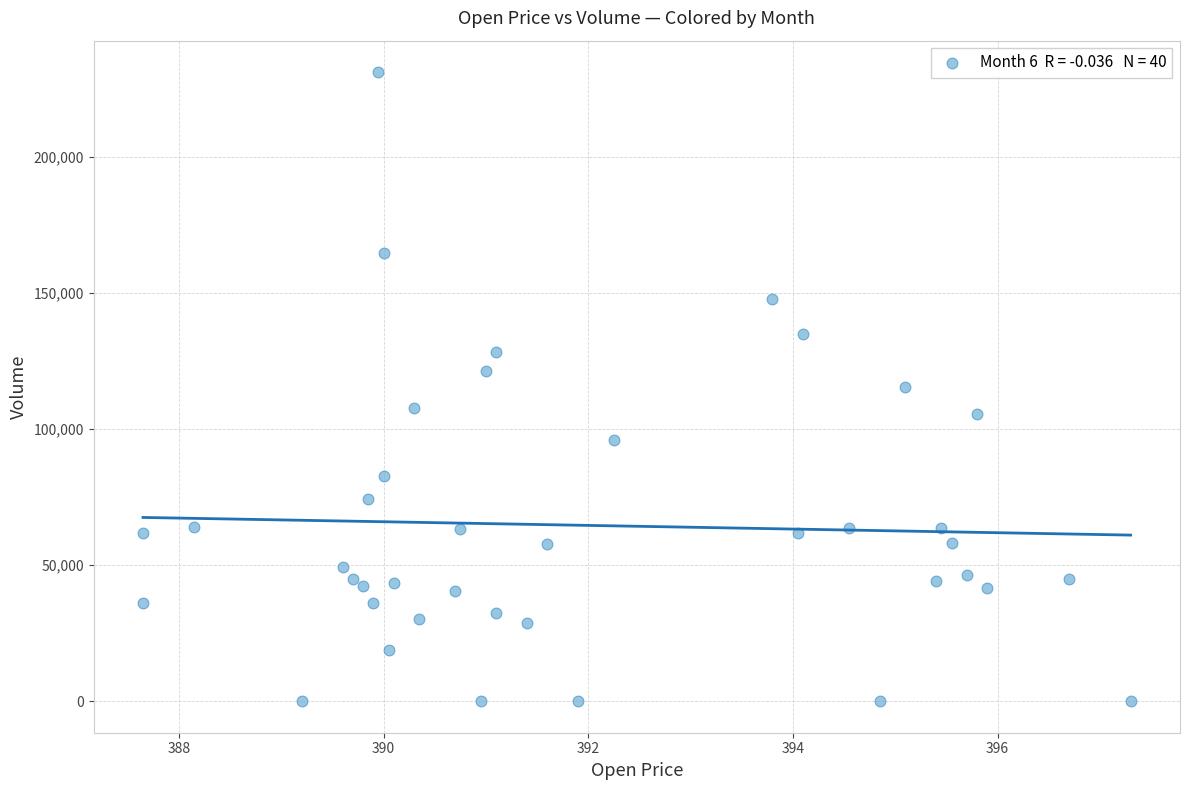

What is the range of Y values (max minus min)?

231312